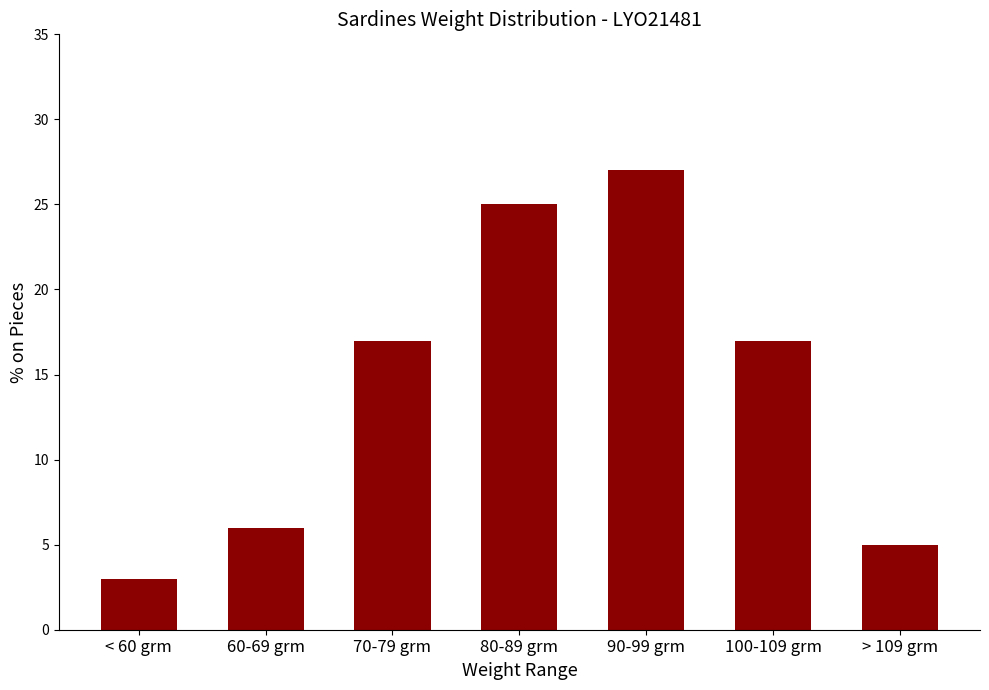

At which category does the chart reach its minimum across all series?

< 60 grm